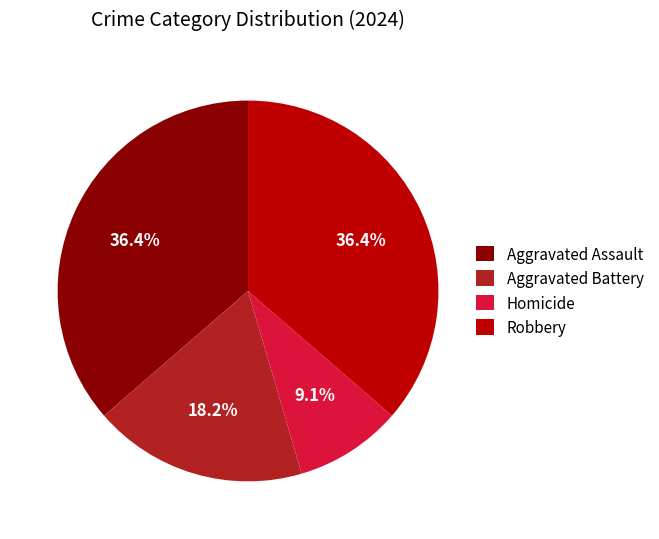

Is there a majority slice in this chart?

No